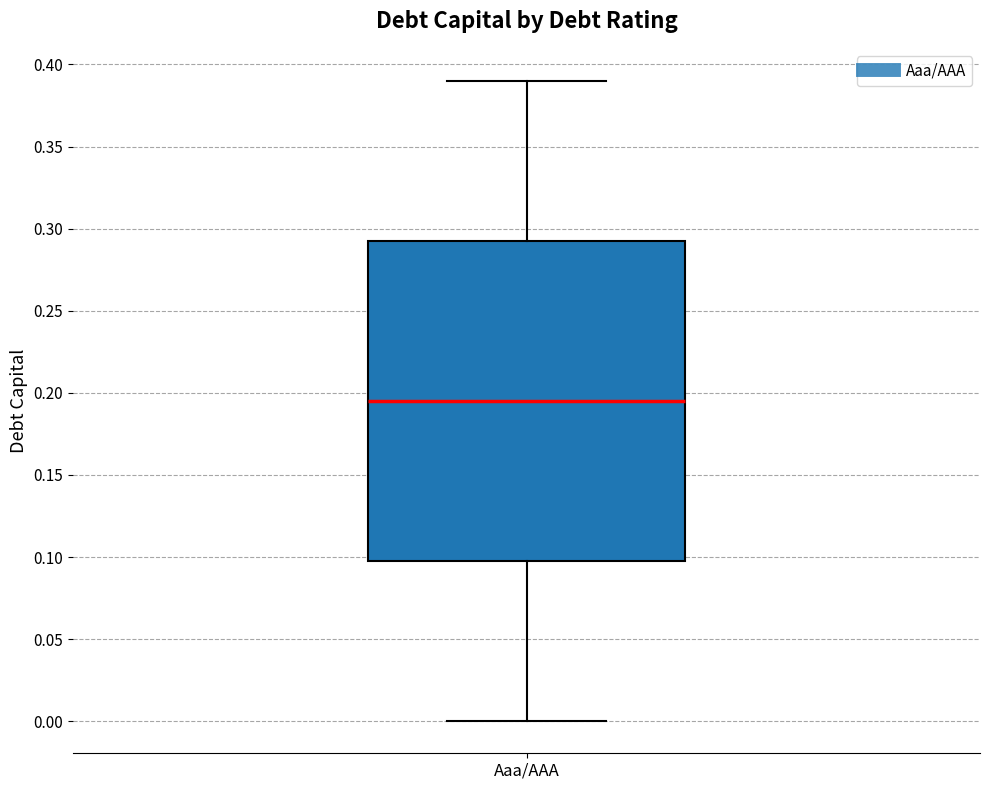

Transcribe this box plot: give where the median line is, the range the box spans, and where the two whiskers end, as read against the y-axis. The values are not printed on the chart, so give them approximately, as read against the axis.

median 0.195, box 0.100 to 0.295, whiskers 0.000 to 0.390